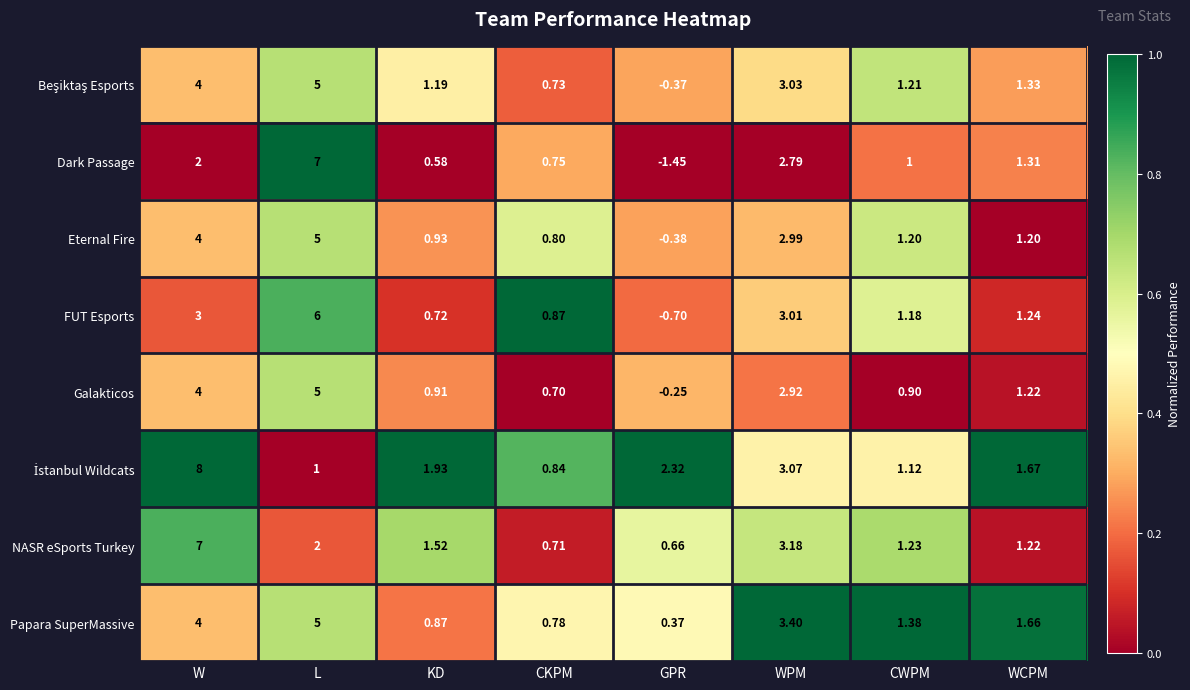

How many categories are shown in the chart?

8